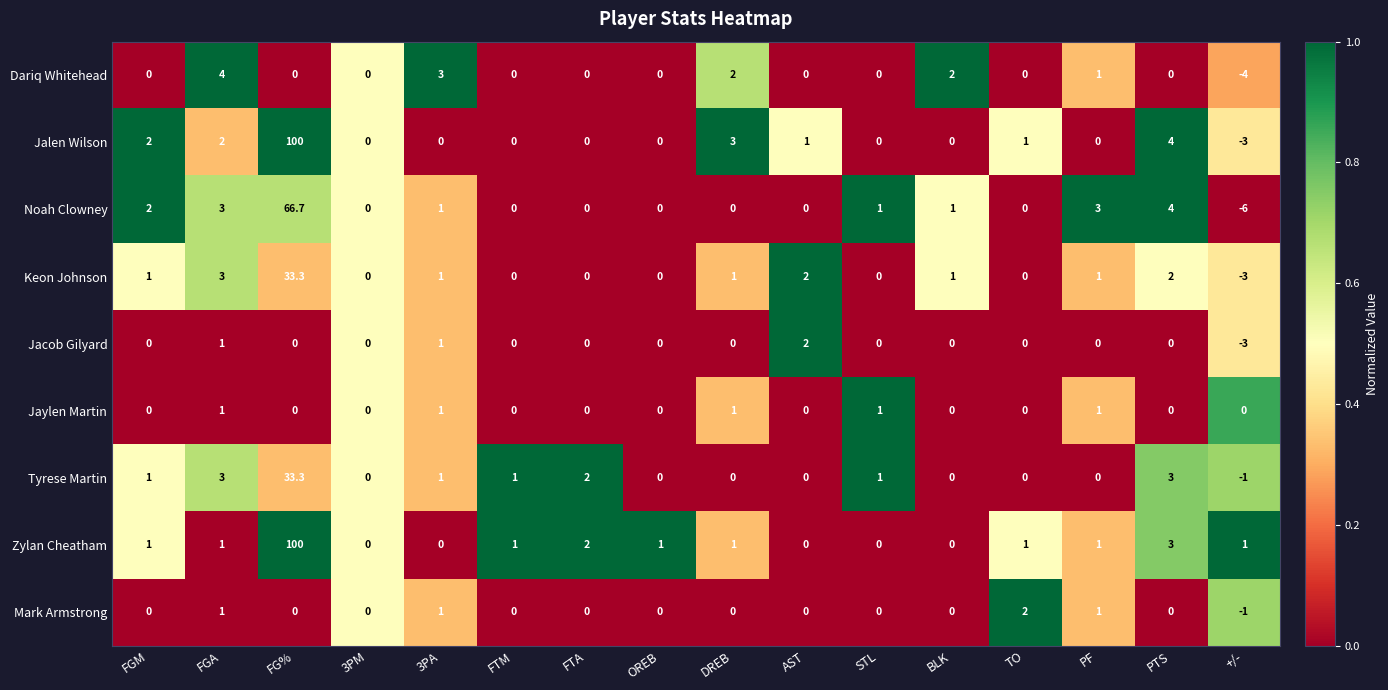

What is the smallest value displayed?

-6.0